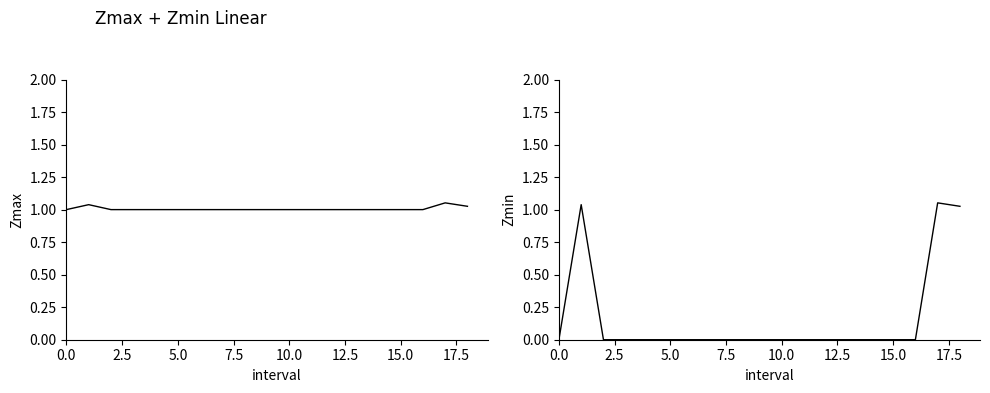

Reading left to right, extract all data points from this chart.

Zmax: 1.0	1.0	1.0	1.0	1.0	1.0	1.0	1.0	1.0	1.0	1.0	1.0	1.0	1.0	1.0	1.0	1.0	1.1	1.0
Zmin: 0.0	1.0	0.0	0.0	0.0	0.0	0.0	0.0	0.0	0.0	0.0	0.0	0.0	0.0	0.0	0.0	0.0	1.1	1.0